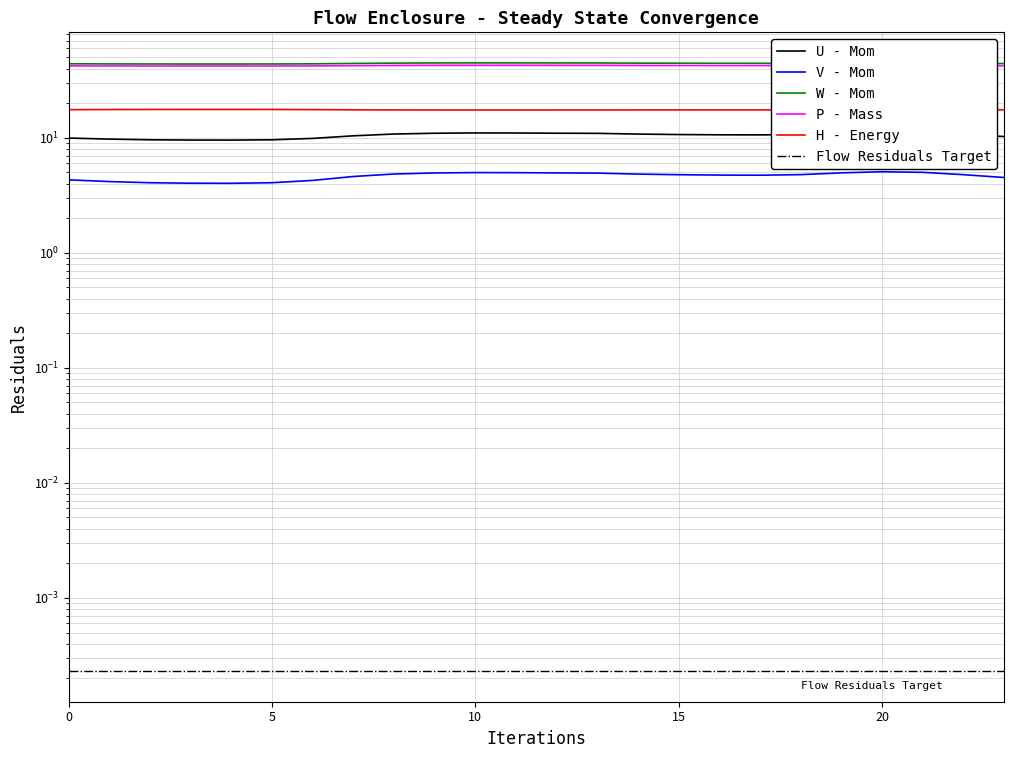

What is the maximum value shown in the chart?

44.9